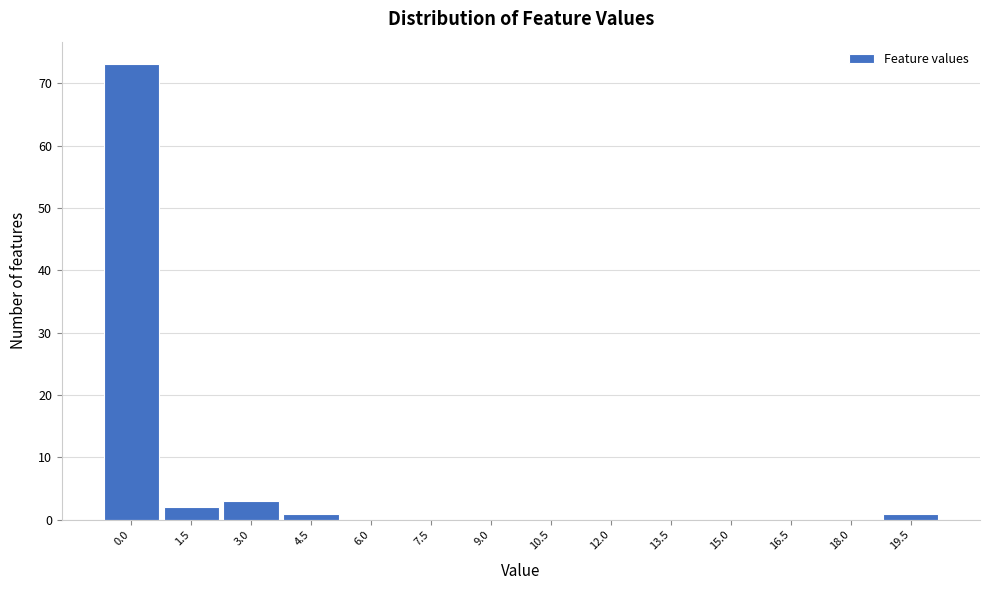

Reading left to right, extract all data points from this chart.

0.0=73	1.5=2	3.0=3	4.5=1	6.0=0	7.5=0	9.0=0	10.5=0	12.0=0	13.5=0	15.0=0	16.5=0	18.0=0	19.5=1